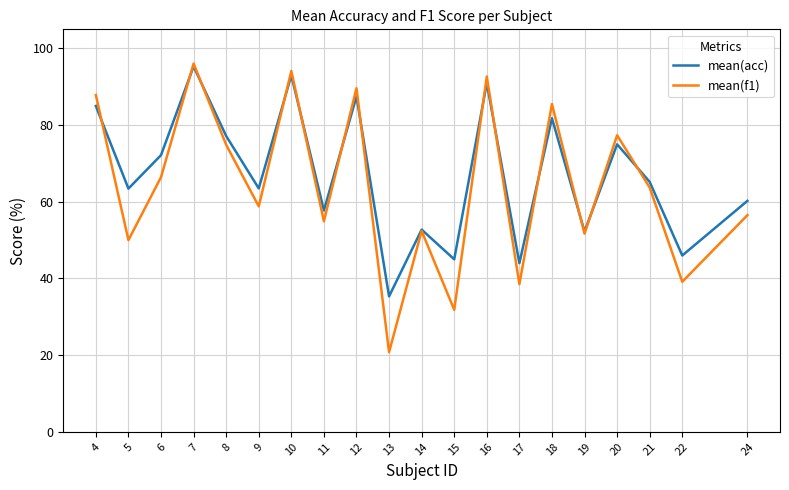

Does the chart have visible grid lines?

Yes